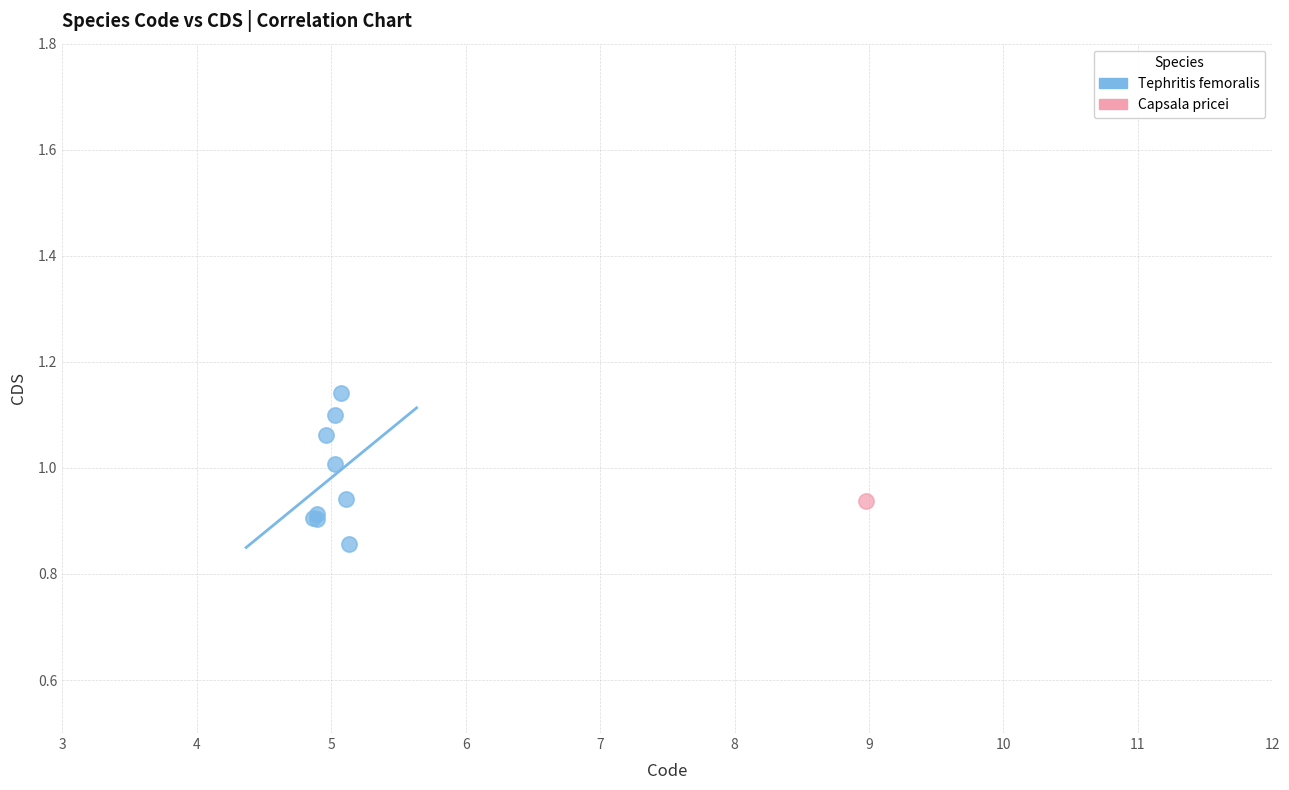

What are all the series names shown in the legend?

Tephritis femoralis, Capsala pricei